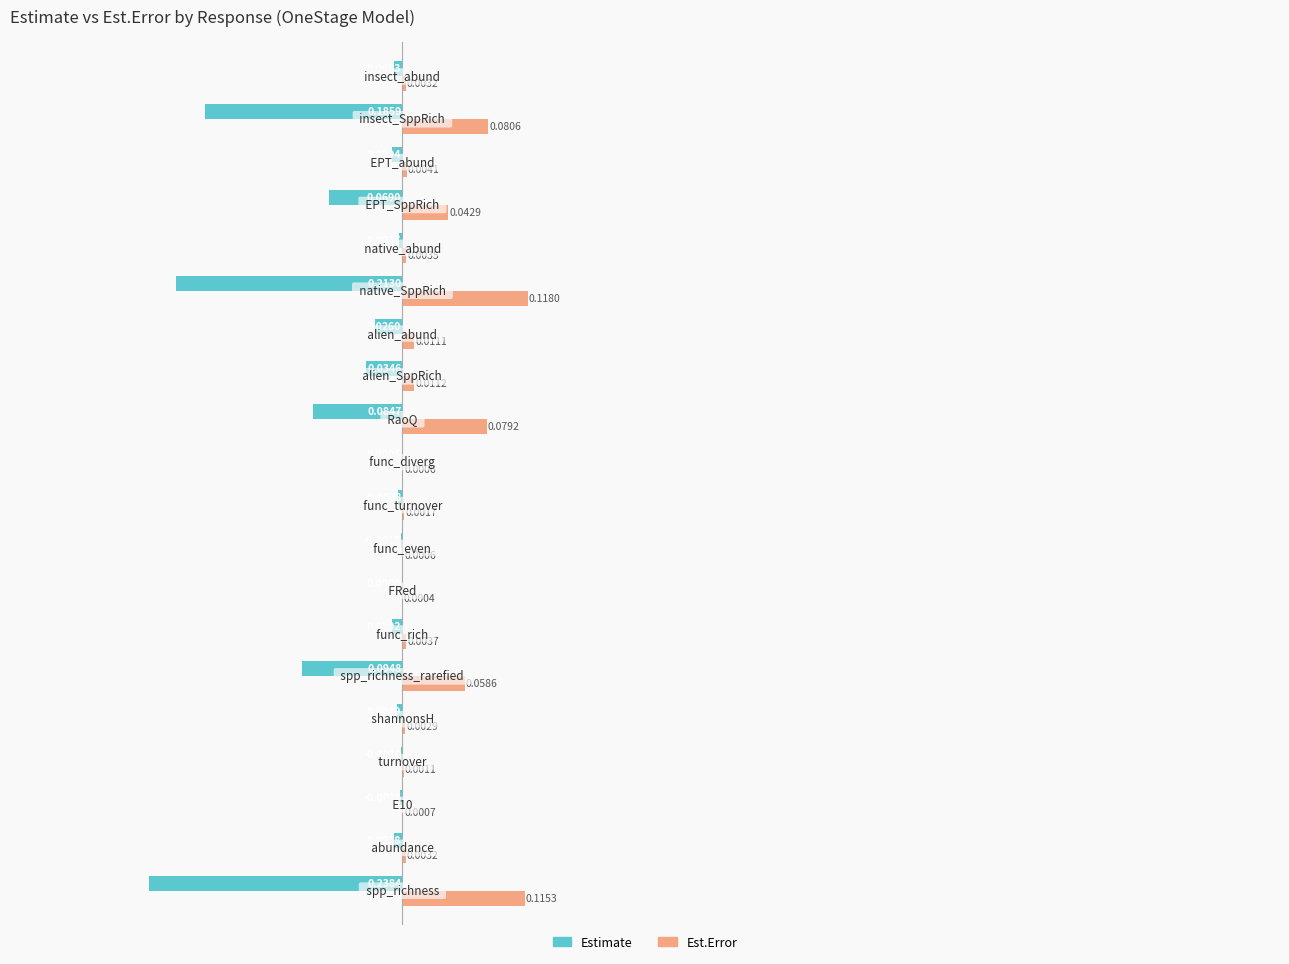

What are all the series names shown in the legend?

Estimate, Est.Error